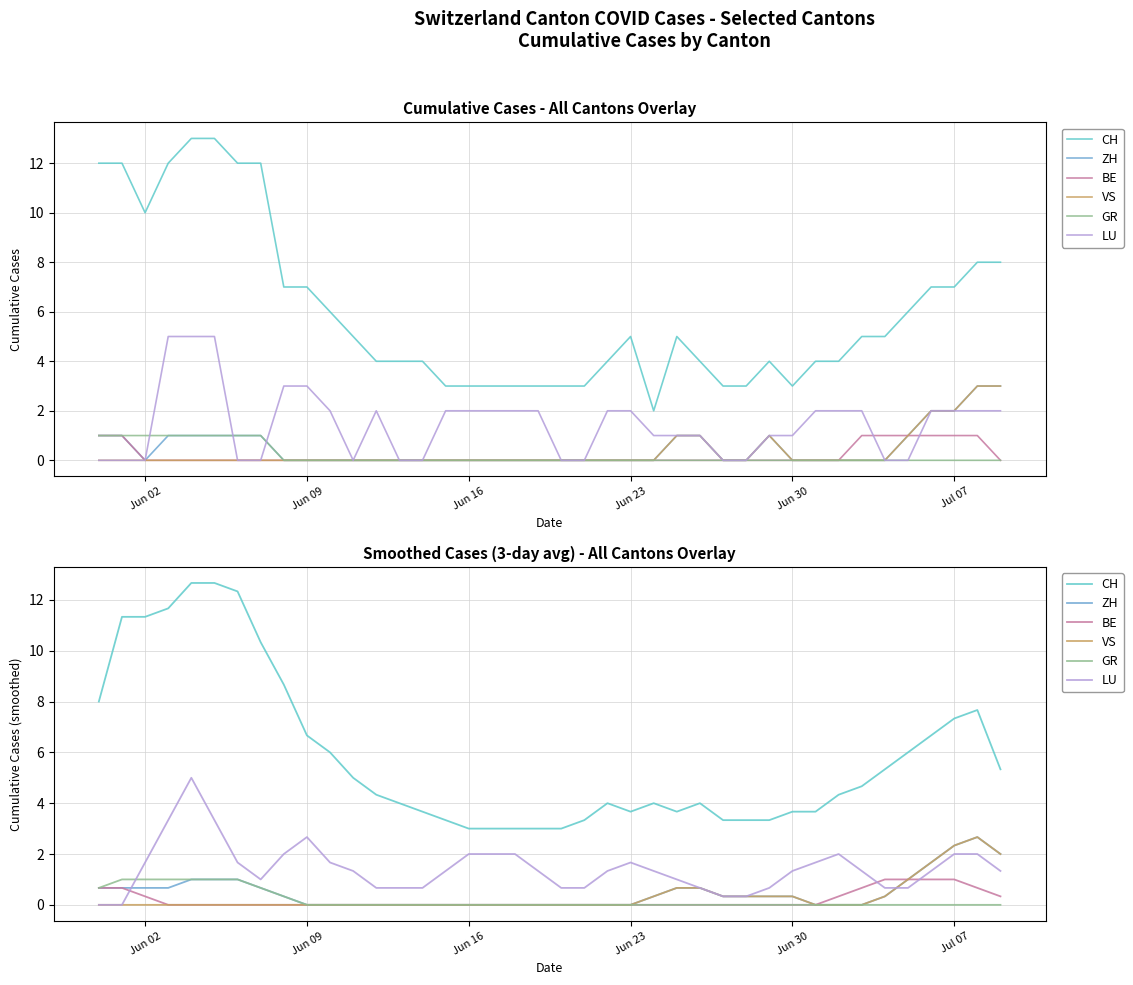

True or false: ZH has more than 1 points higher than both neighbors.

False